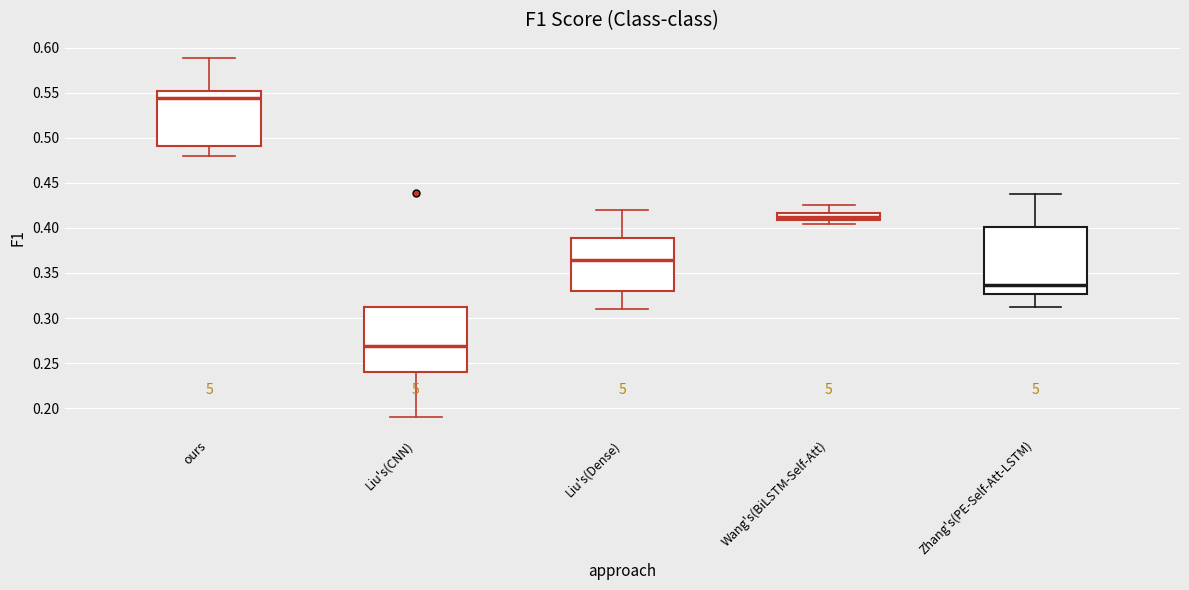

Which box's median line is the lowest?

Liu's(CNN)